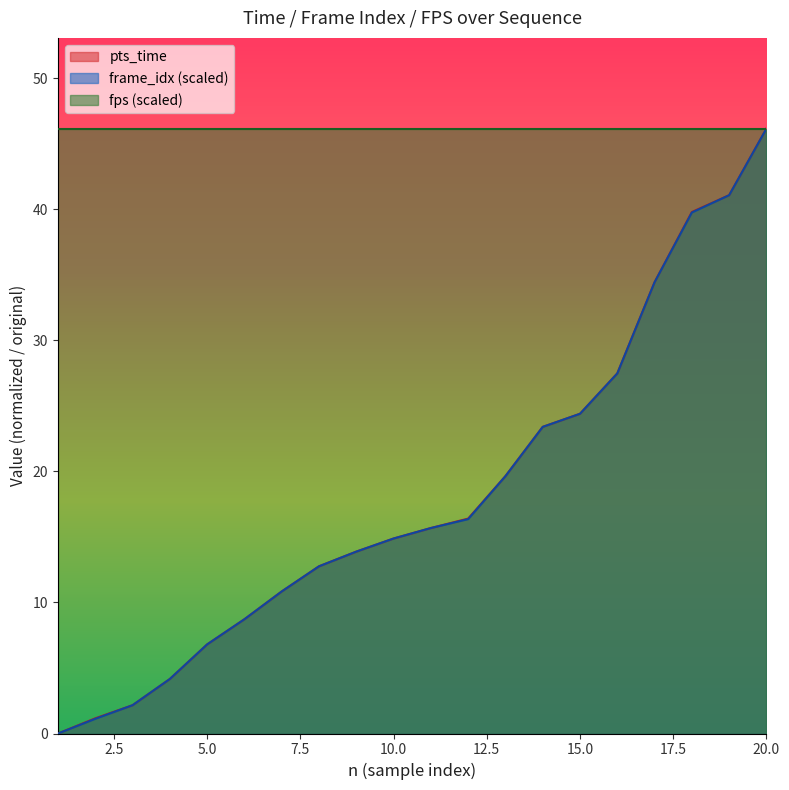

Count the number of categories in the chart.

20